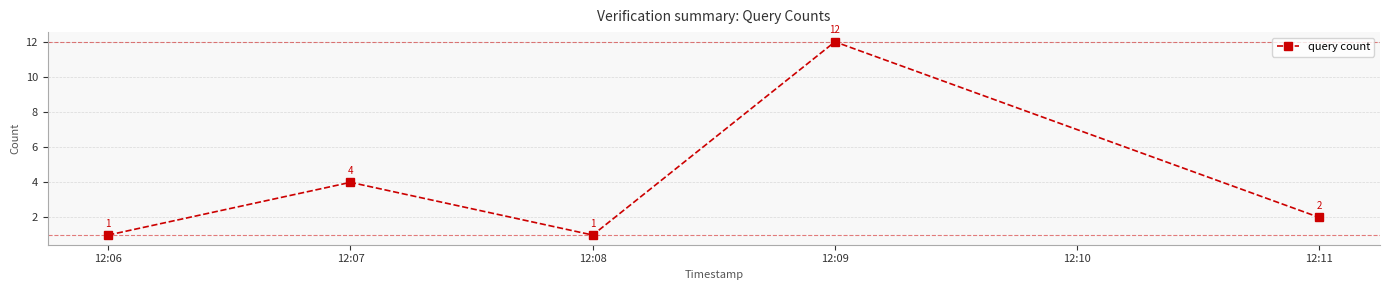

What is the approximate value at 12:09?

12